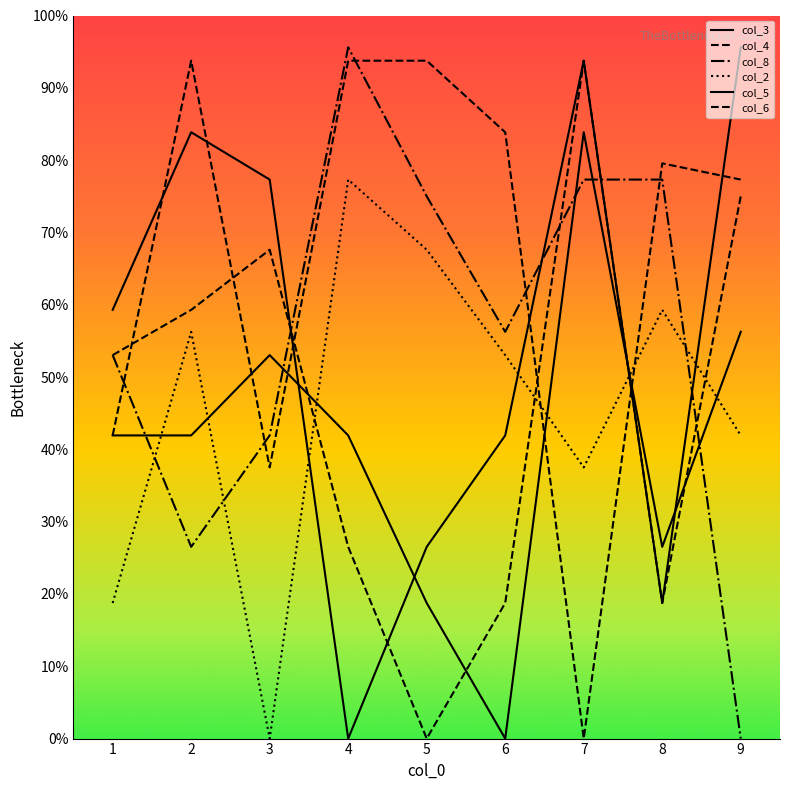

Between which two adjacent categories do col_4 and col_6 first intersect?

1 and 2